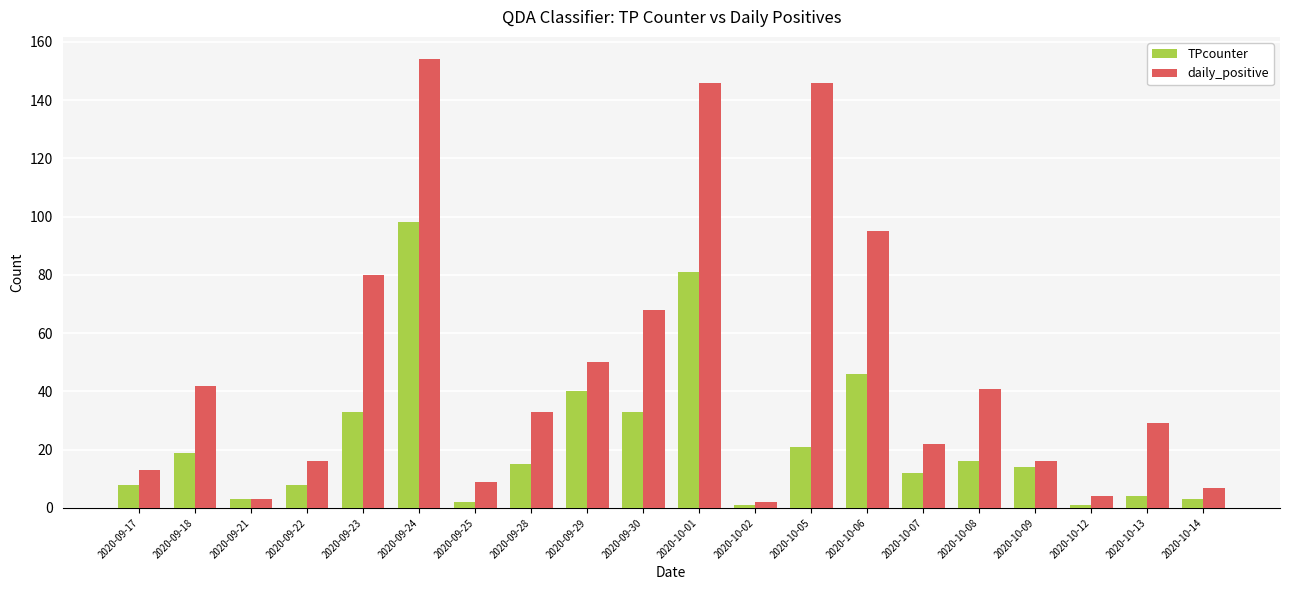

What is the total value across all series at 2020-09-24?

252